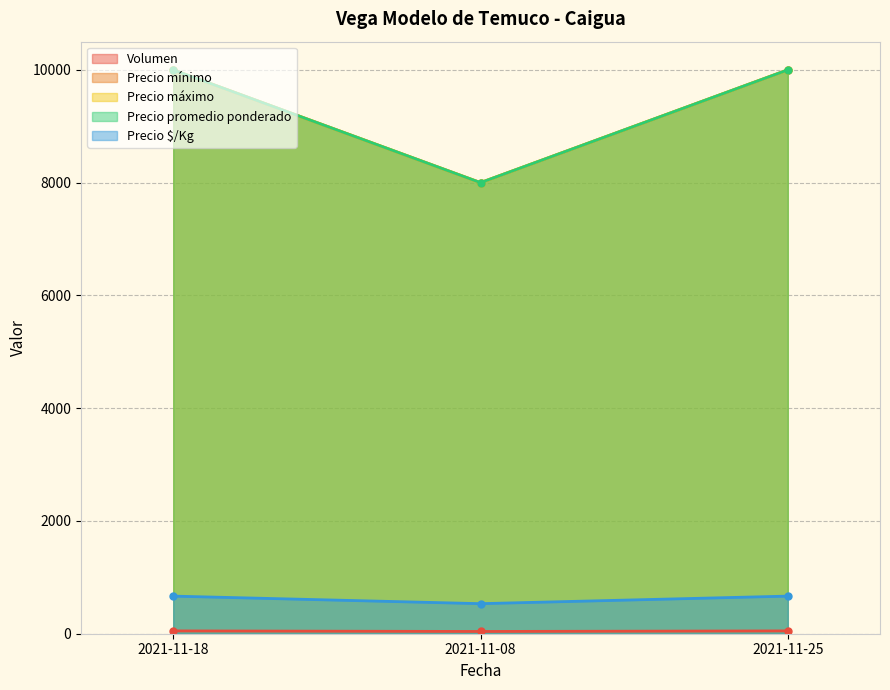

List the series in order of their peak value, highest first.

Precio mínimo, Precio máximo, Precio promedio ponderado, Precio $/Kg, Volumen